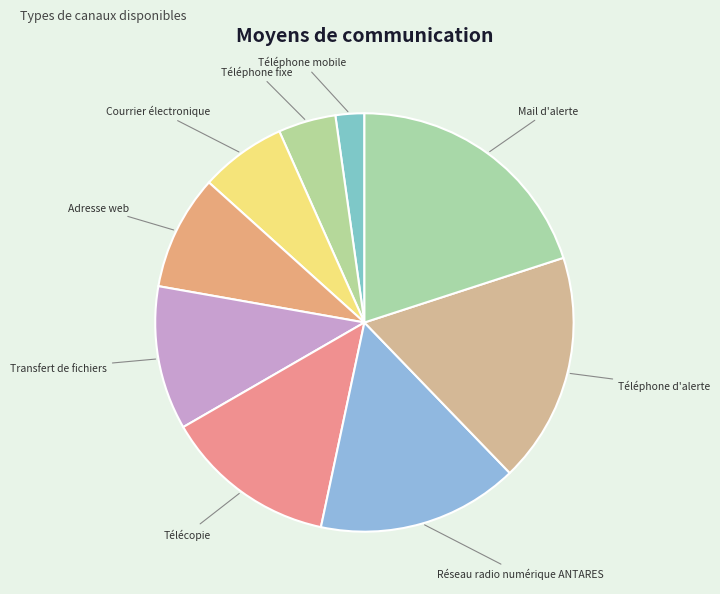

Count the number of slices in the pie.

9